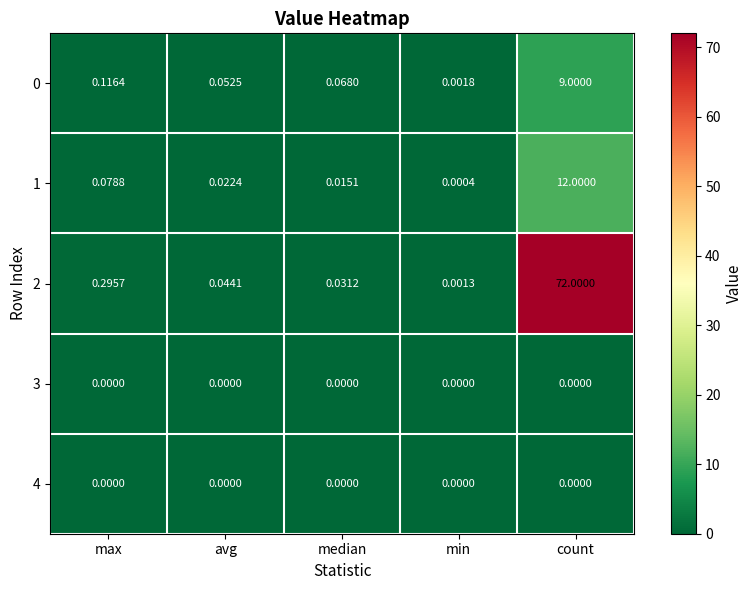

Which category has the highest value across all series?

count